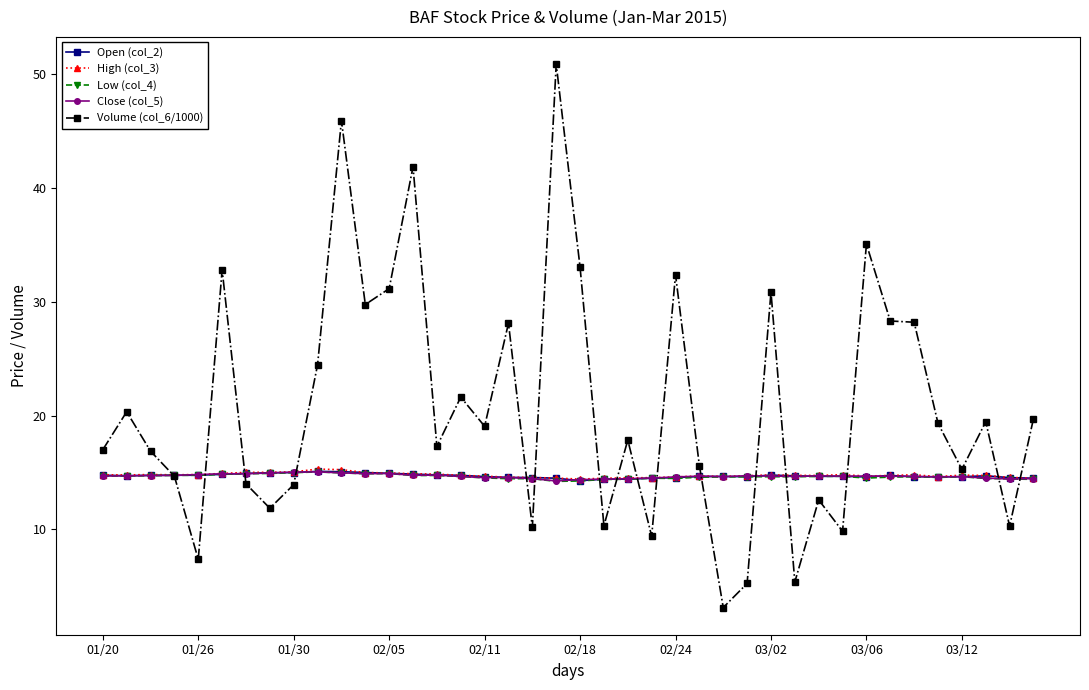

What is the maximum value shown in the chart?

50.9